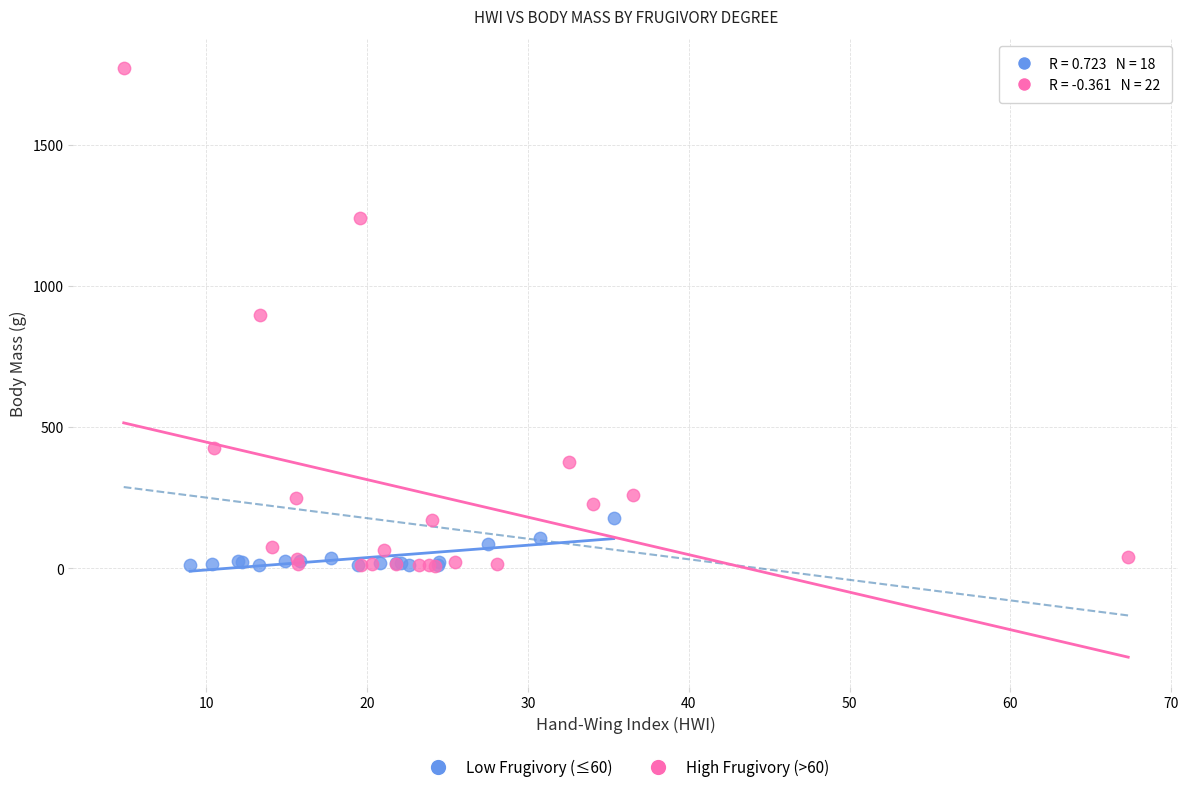

Which series reaches the maximum Y coordinate?

High Frugivory (>60)